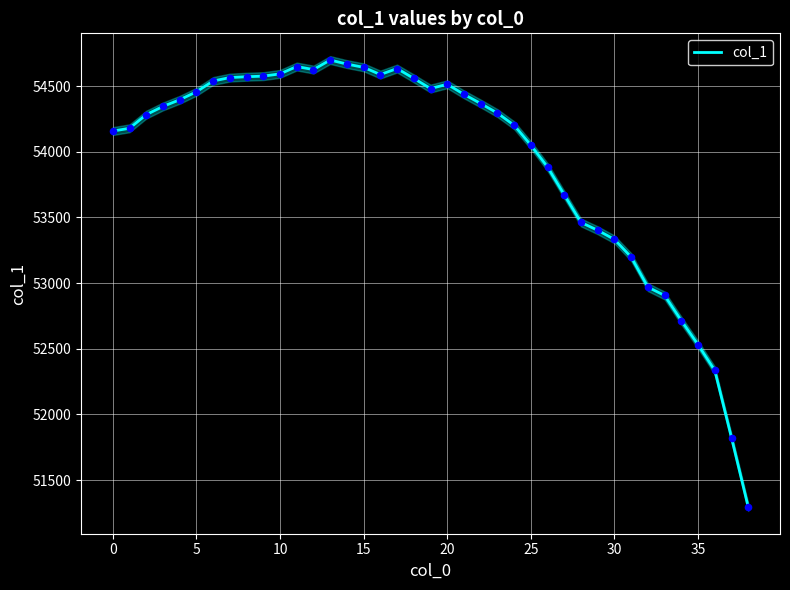

Which has a higher value, 14 or 38?

14